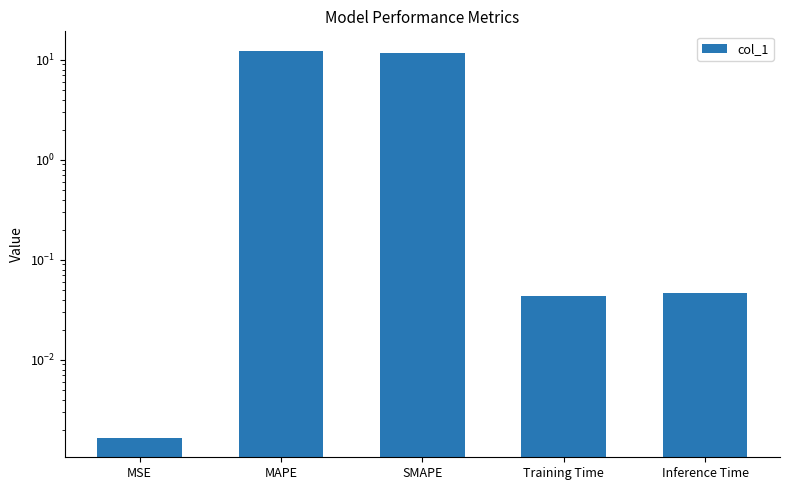

Between SMAPE and MAPE, which is larger?

MAPE